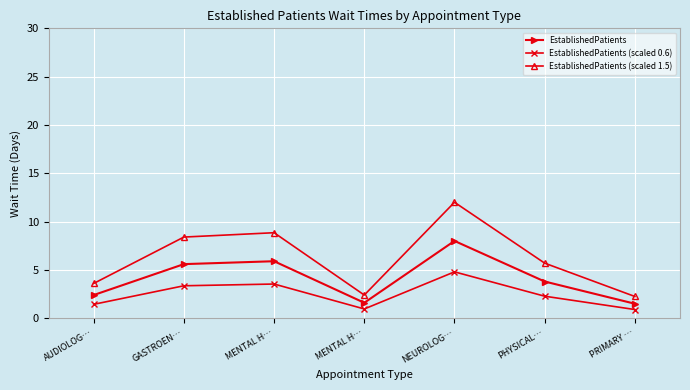

At which label does EstablishedPatients (scaled 0.6) first exceed 2?

GASTROEN…